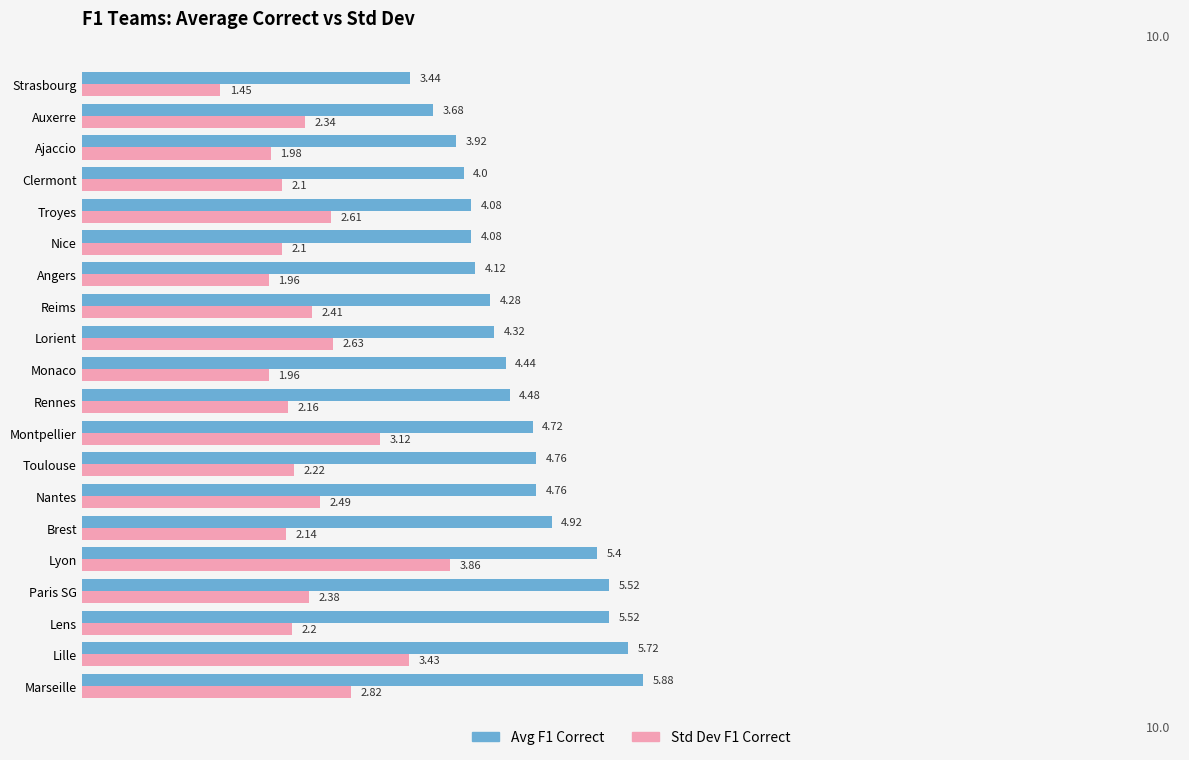

What is the total value across all series at Lille?

9.2